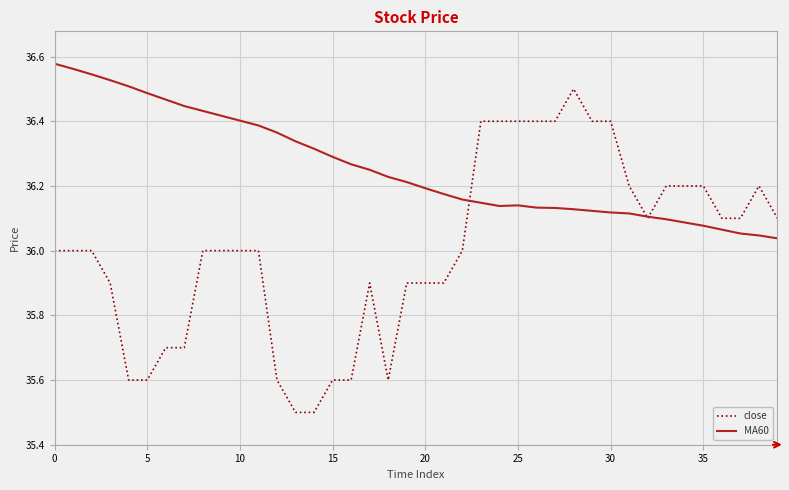

What is the smallest value displayed?

35.5